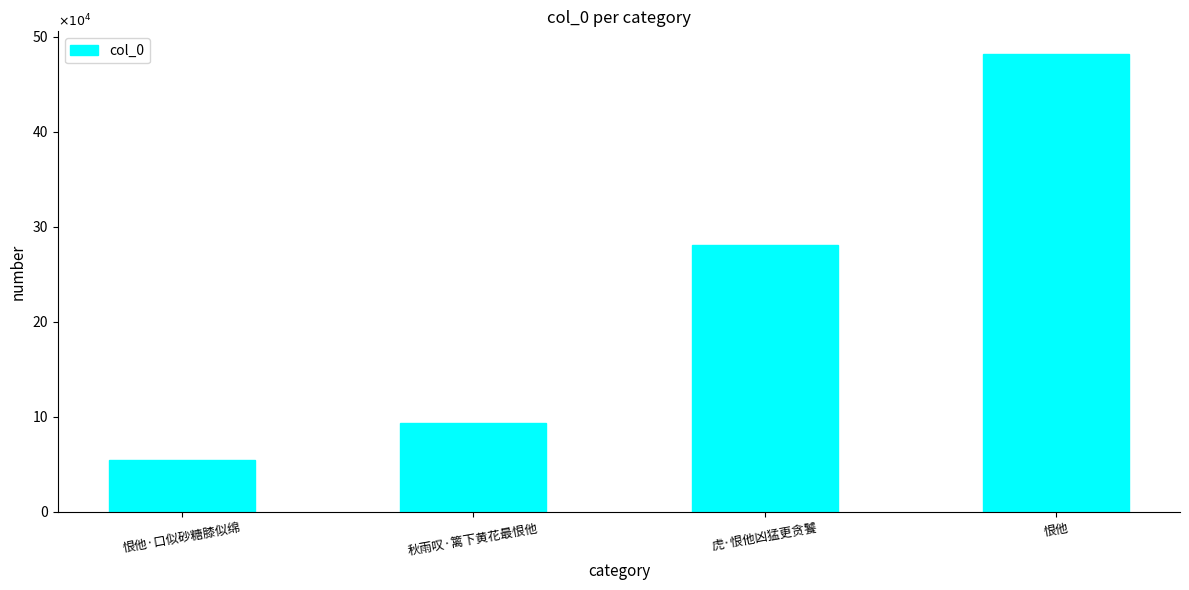

What is the difference between the values at 恨他 and 秋雨叹·篱下黄花最恨他?

387821